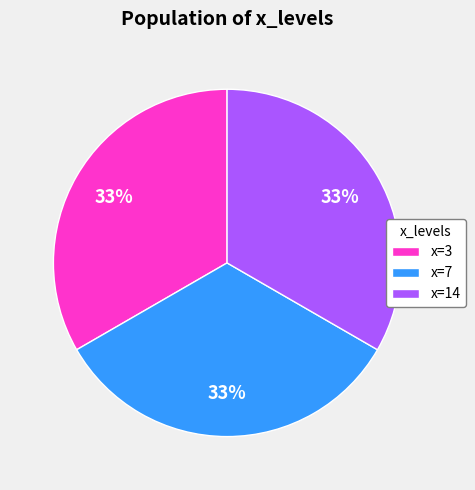

Count the number of slices in the pie.

3